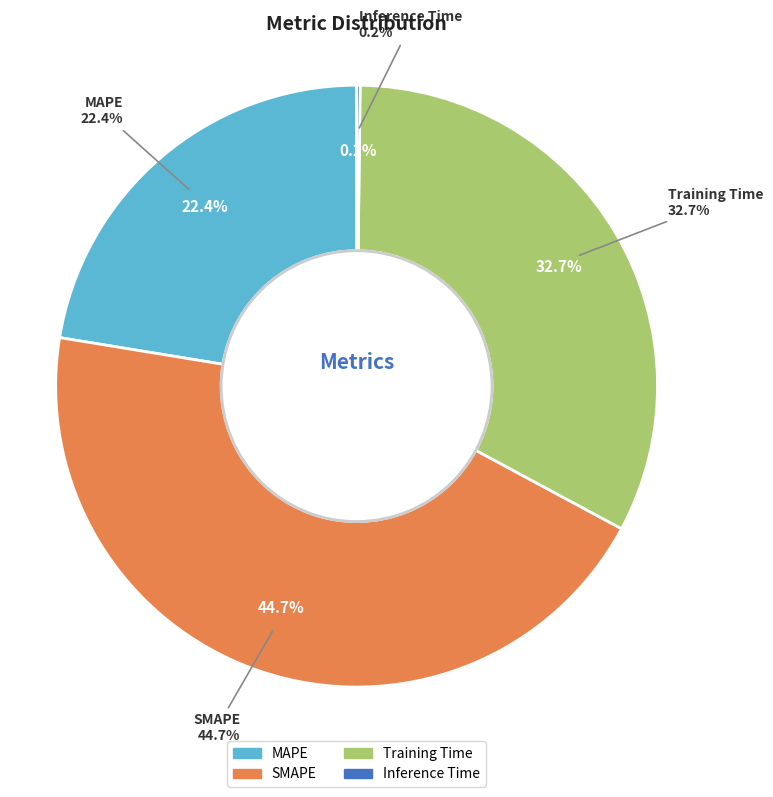

Count the number of slices in the pie.

4